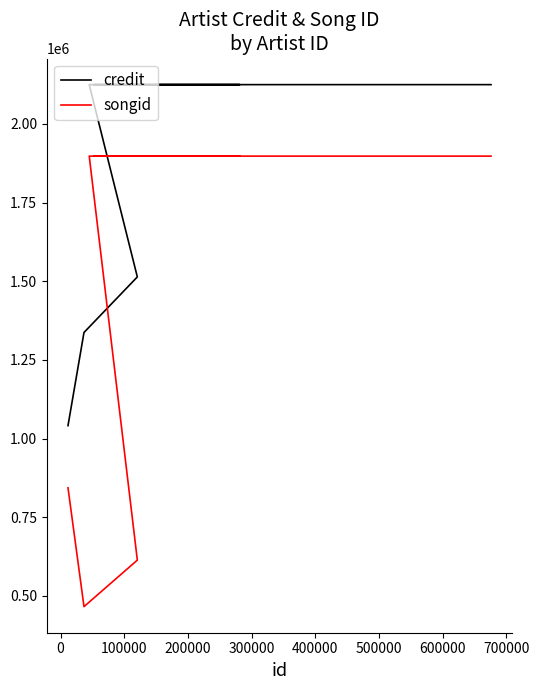

The value of credit at 600000 is 2124507. True or false?

True